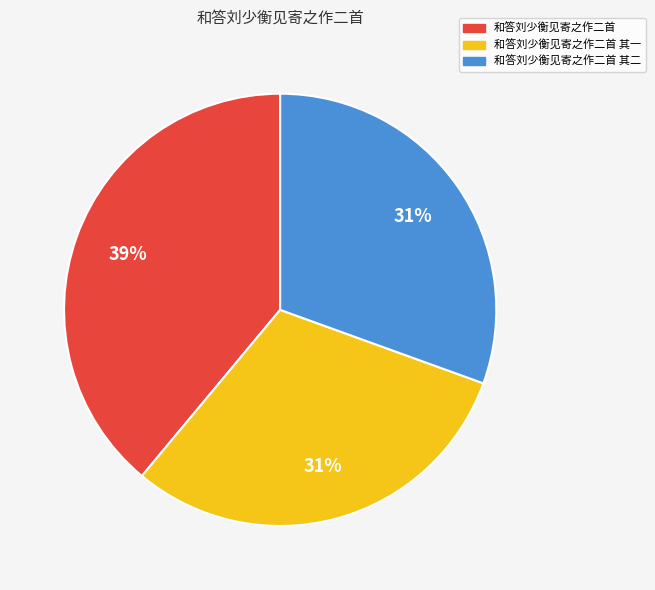

What percentage is the 和答刘少衡见寄之作二首 slice, to the nearest percent?

39%